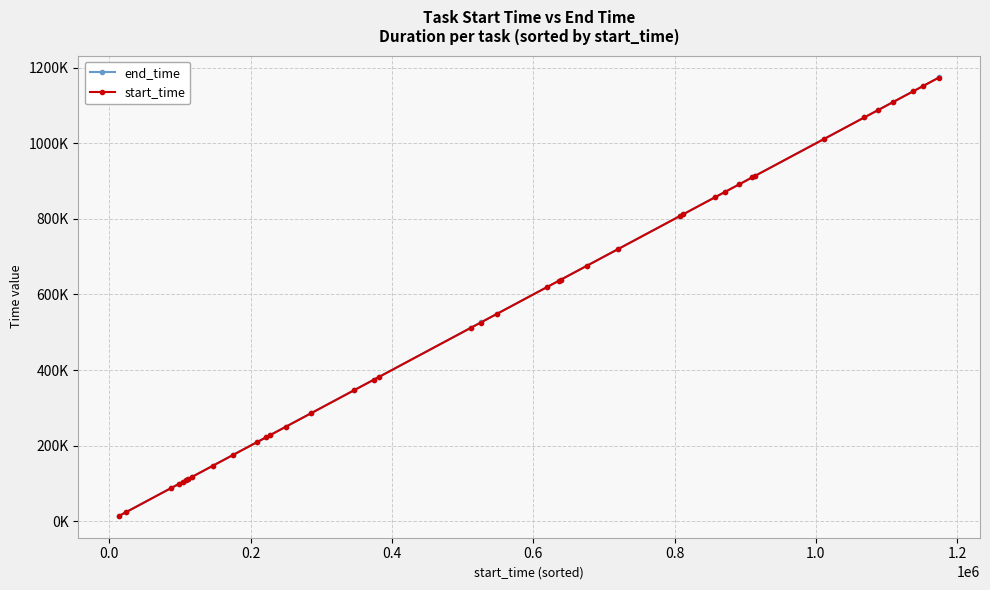

What are all the series names shown in the legend?

end_time, start_time